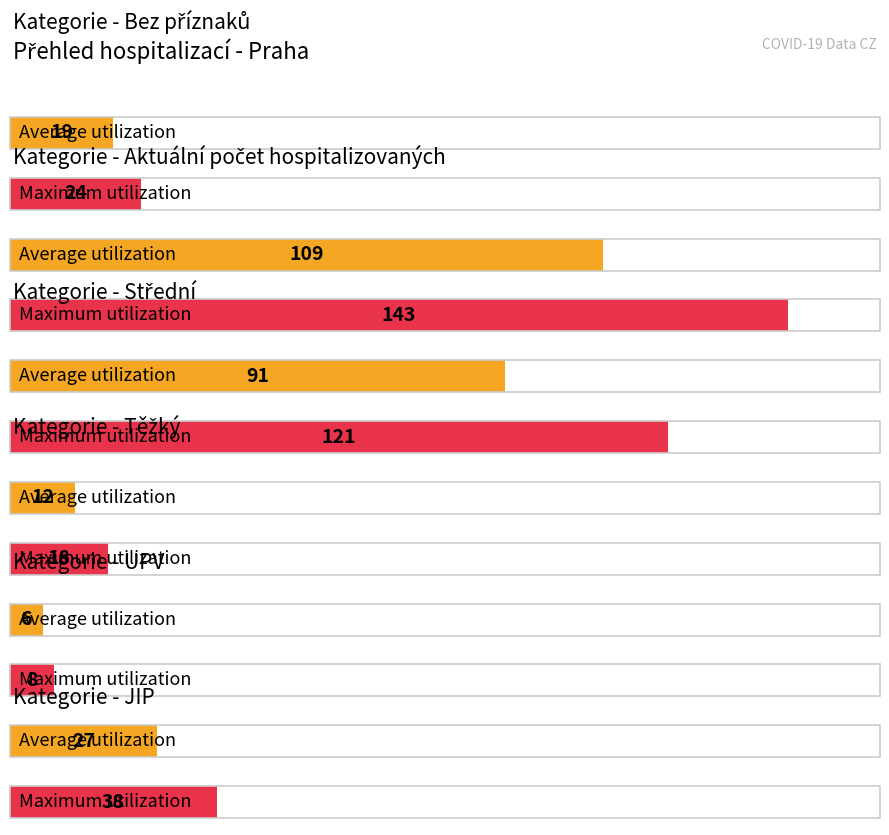

What is the label of the 1st bar from the left?

Bez příznaků